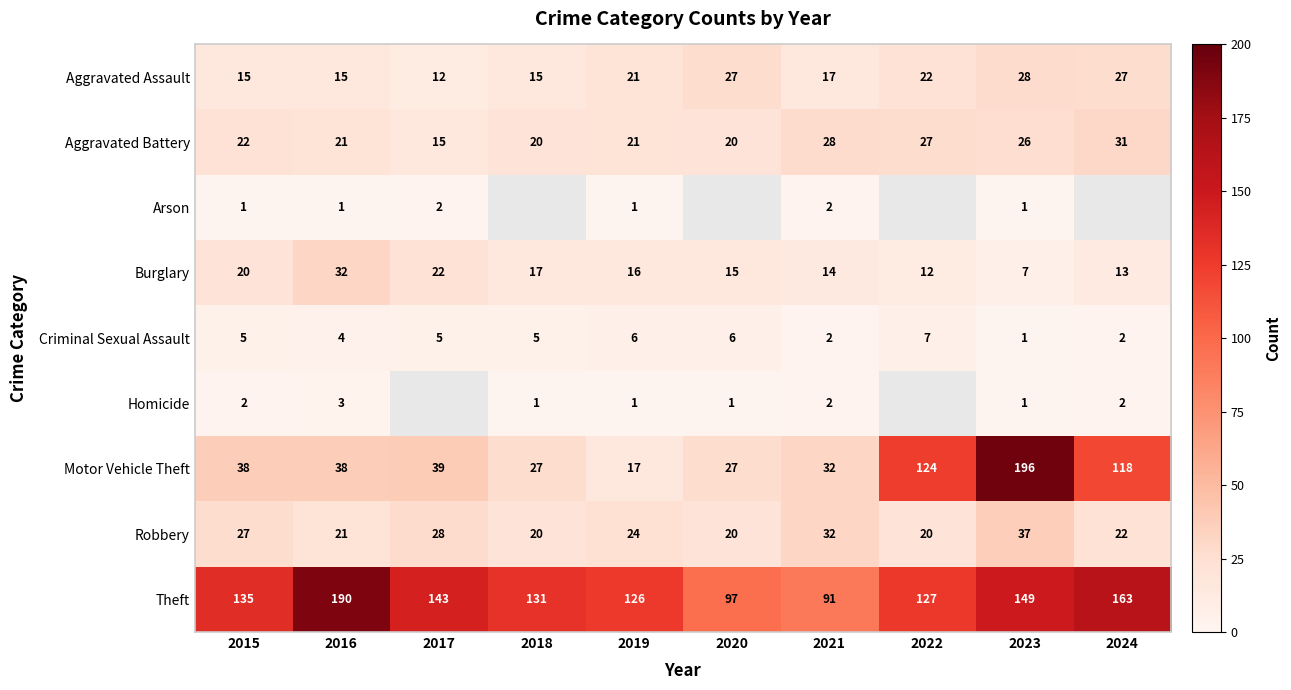

At which label does Aggravated Battery reach its minimum?

2017